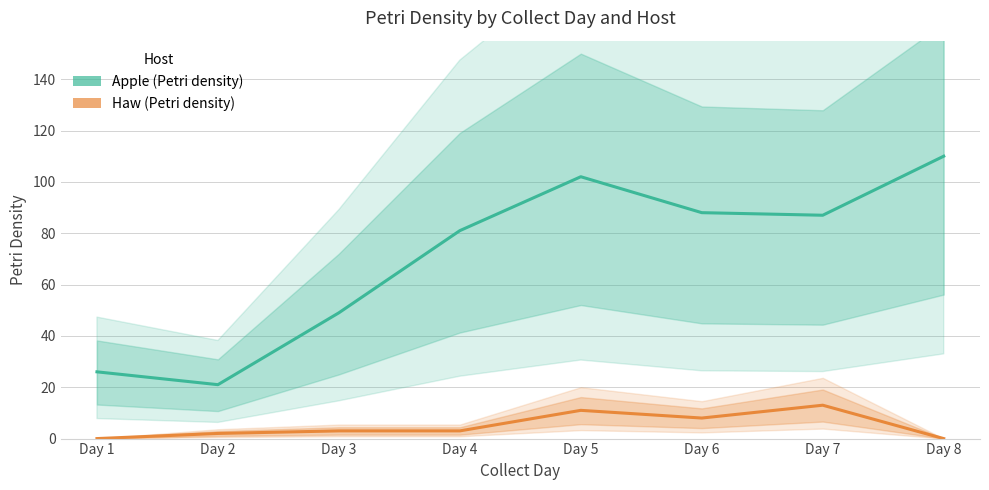

At how many categories does at least one series exceed 71?

5